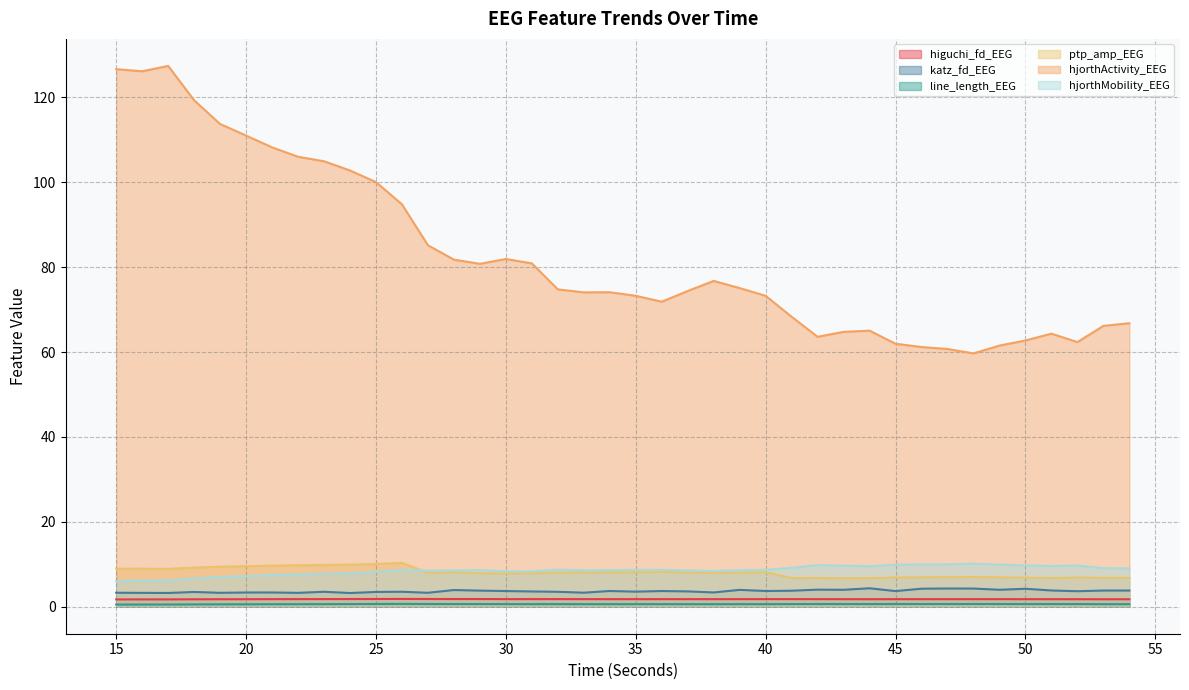

Where is the first local maximum for katz_fd_EEG?

18